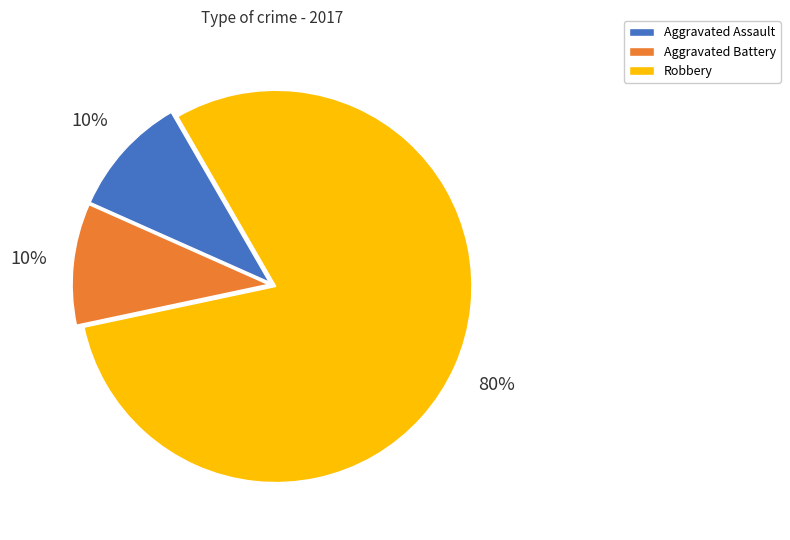

Does Aggravated Assault represent more than half of the total?

No